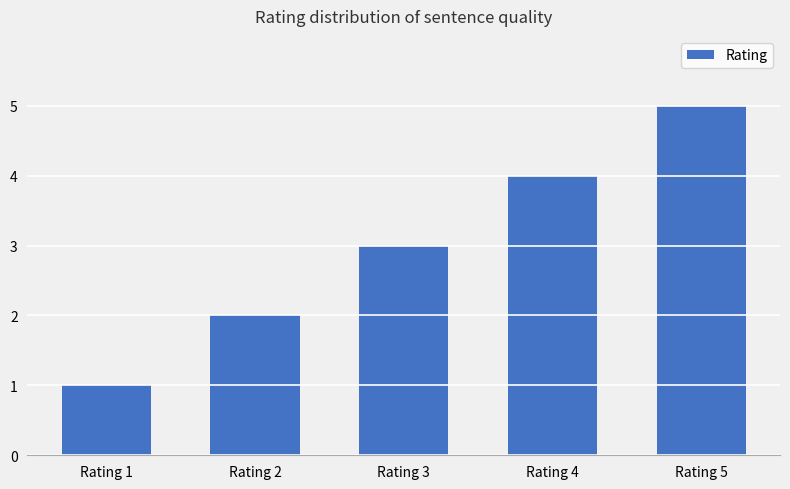

The value at Rating 1 is 0. True or false?

False